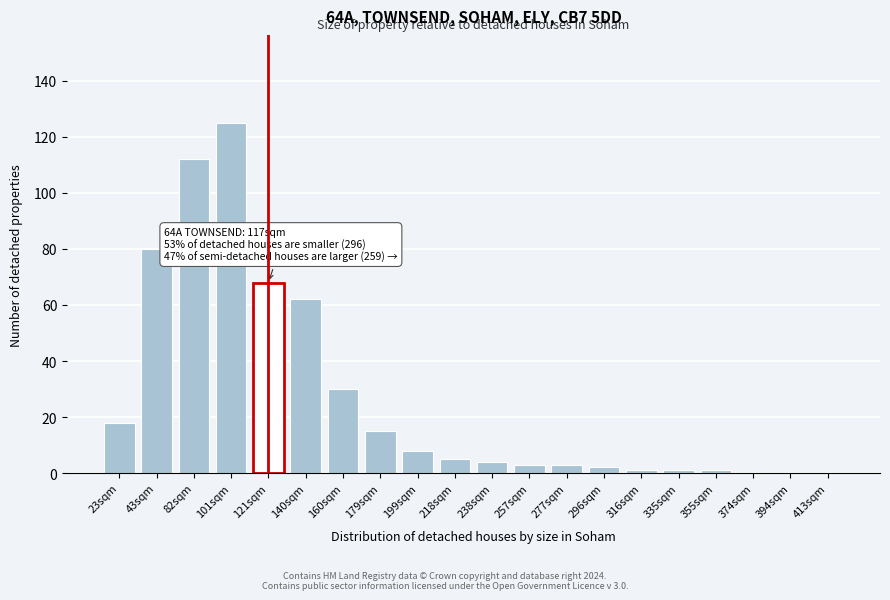

Reading left to right, list all the values displayed in this chart.

23sqm=18	43sqm=80	82sqm=112	101sqm=125	121sqm=68	140sqm=62	160sqm=30	179sqm=15	199sqm=8	218sqm=5	238sqm=4	257sqm=3	277sqm=3	296sqm=2	316sqm=1	335sqm=1	355sqm=1	374sqm=0	394sqm=0	413sqm=0